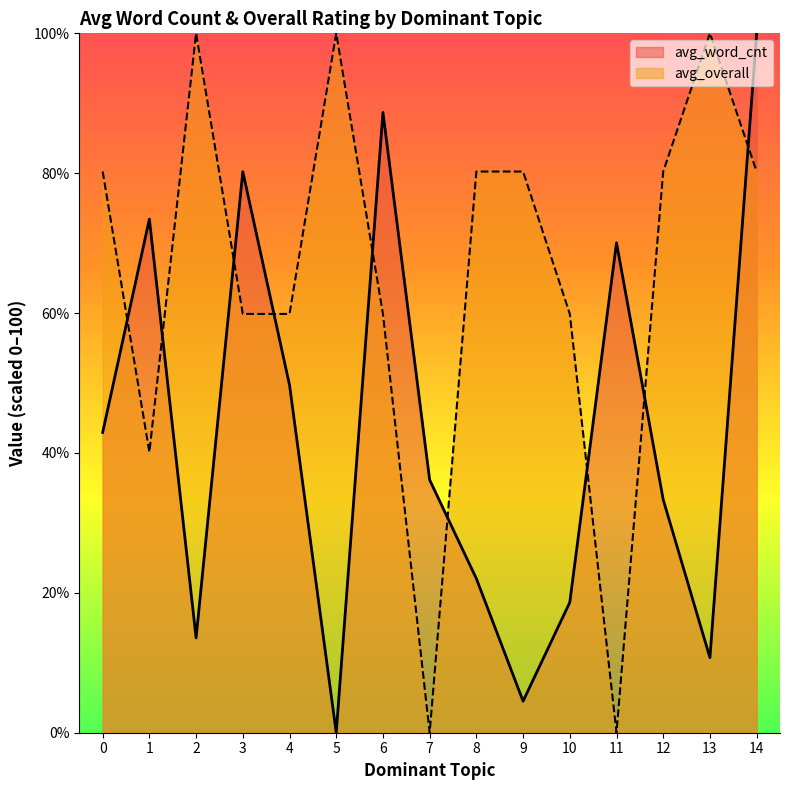

How many categories are shown in the chart?

15